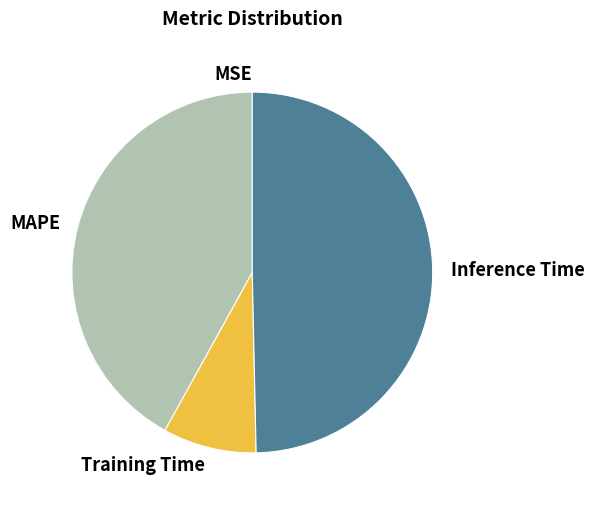

What is the largest slice in the pie chart?

Inference Time